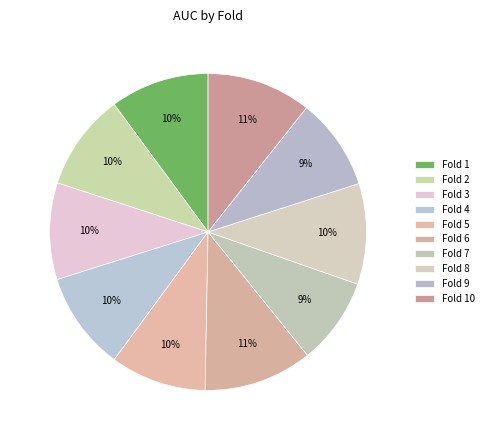

How many segments does this pie chart have?

10